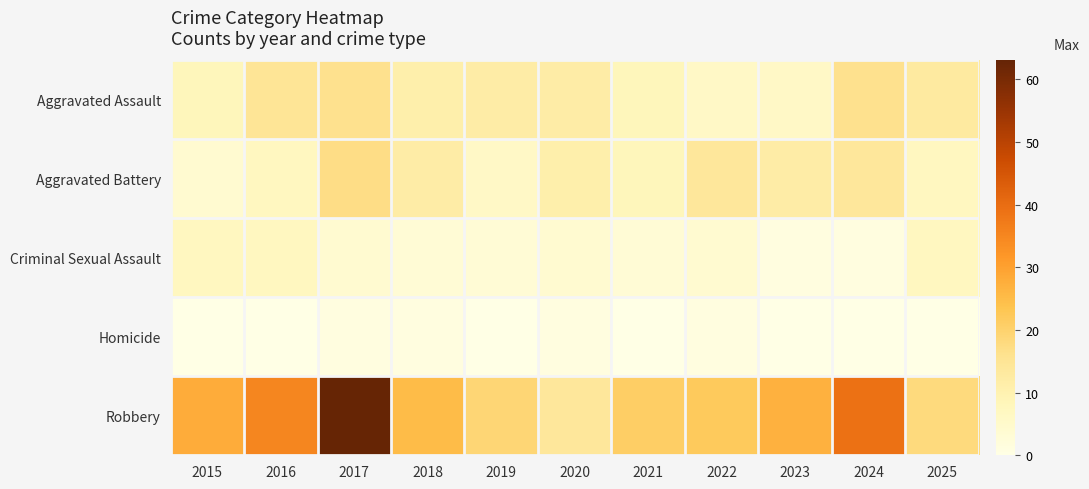

Which series has the largest total across all categories?

Robbery